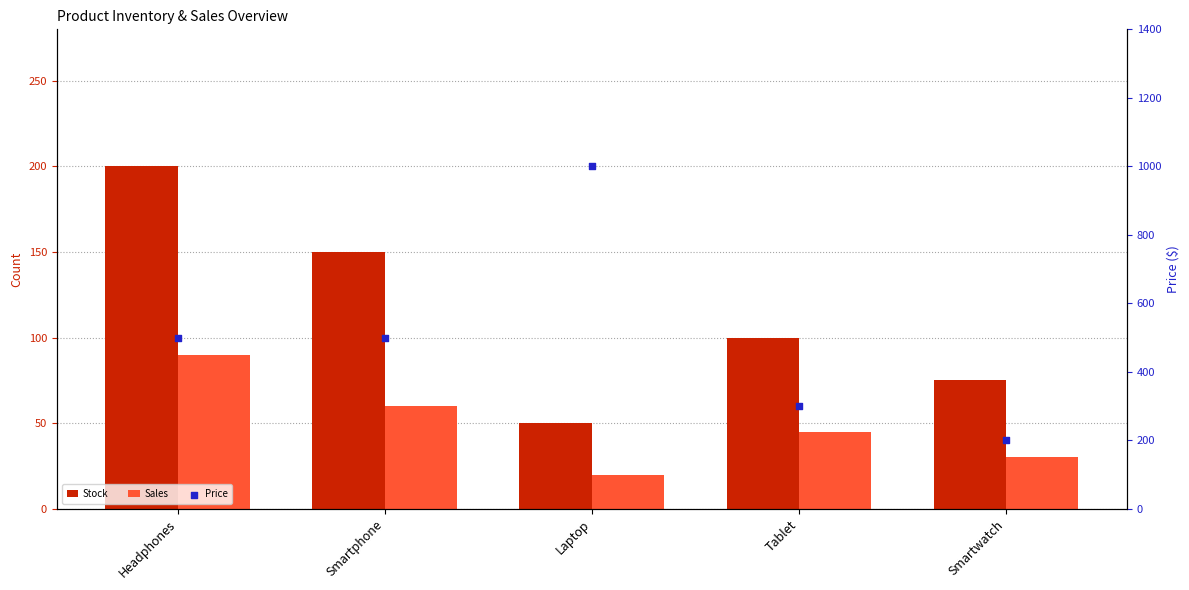

Is the value of Stock at Headphones greater than the value of Price at Laptop?

No